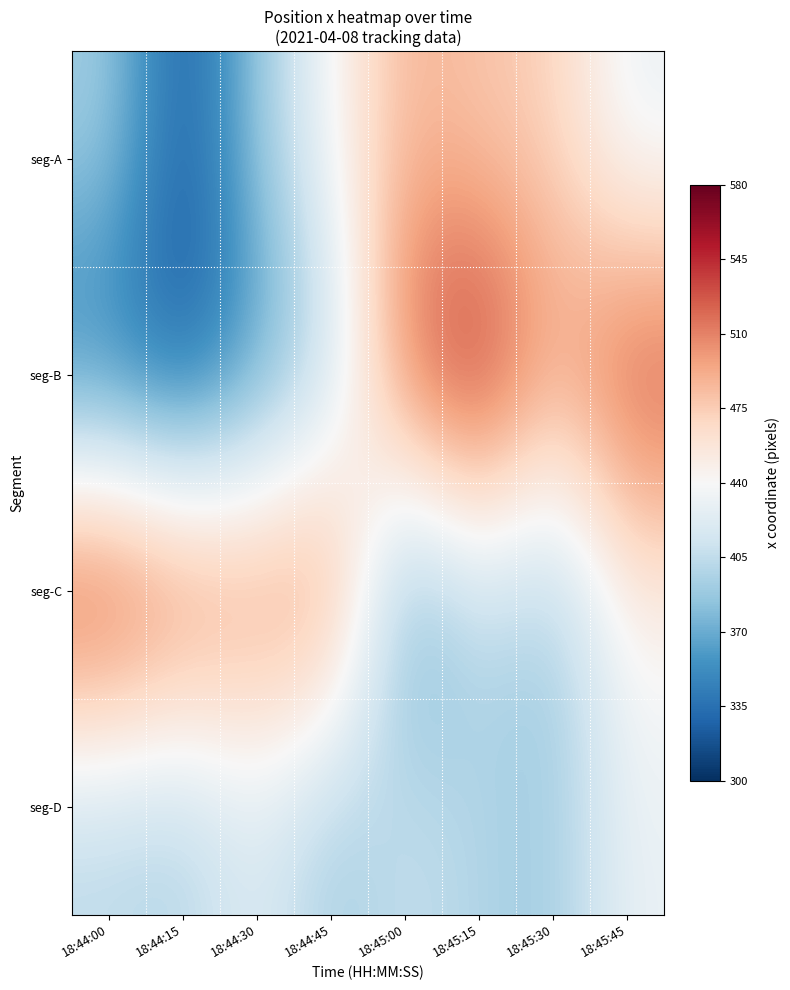

At how many categories does at least one series exceed 535?

3